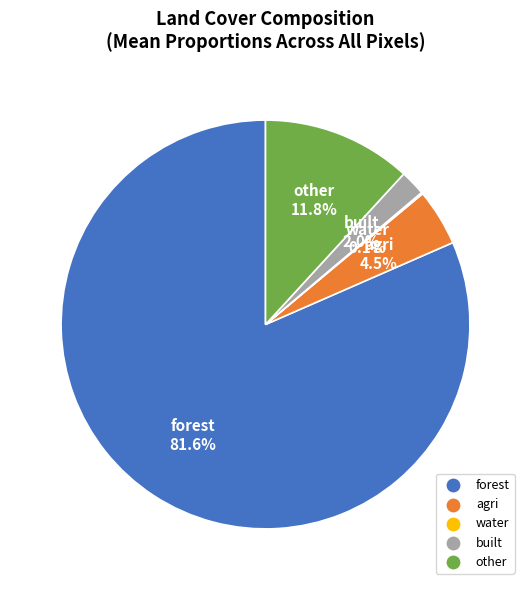

Which category has the biggest portion of the pie?

forest